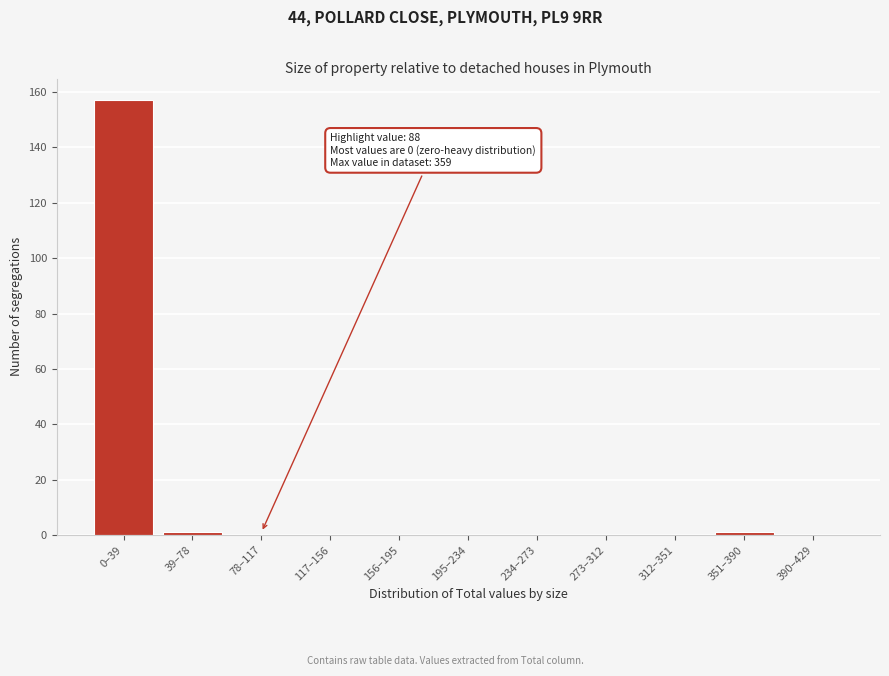

Reading left to right, what are all the values shown in this chart?

0–39=157	39–78=1	78–117=0	117–156=0	156–195=0	195–234=0	234–273=0	273–312=0	312–351=0	351–390=1	390–429=0